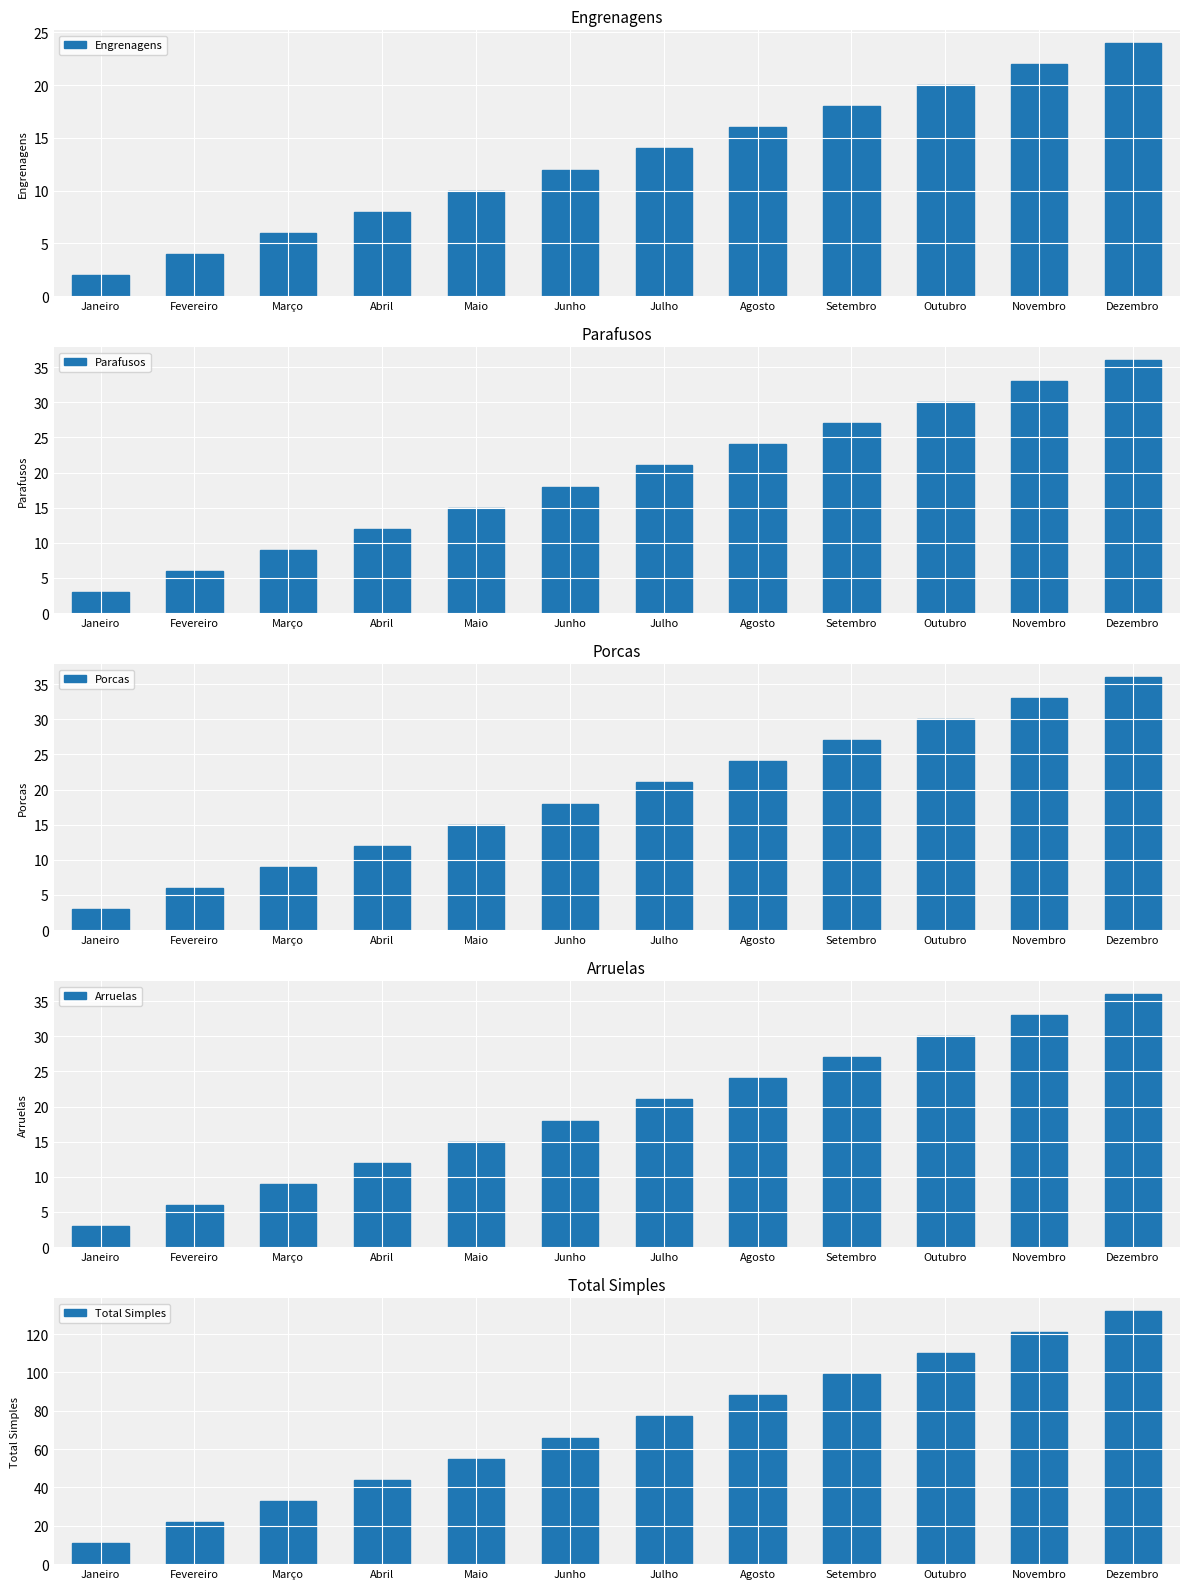

The value of Total Simples at Outubro is 31. True or false?

False